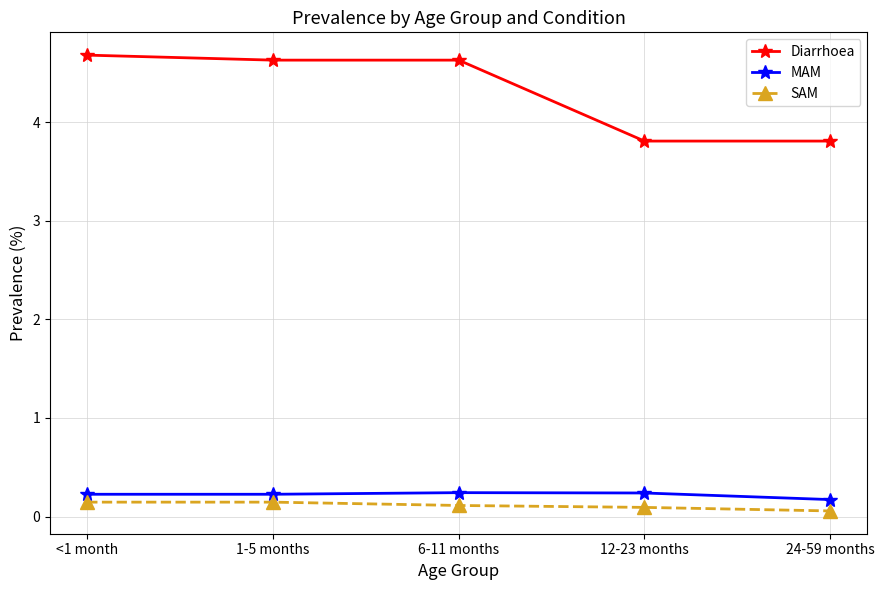

Reading right to left, transcribe all the data shown in this chart.

Diarrhoea: 3.8	3.8	4.6	4.6	4.7
MAM: 0.2	0.2	0.2	0.2	0.2
SAM: 0.1	0.1	0.1	0.1	0.1